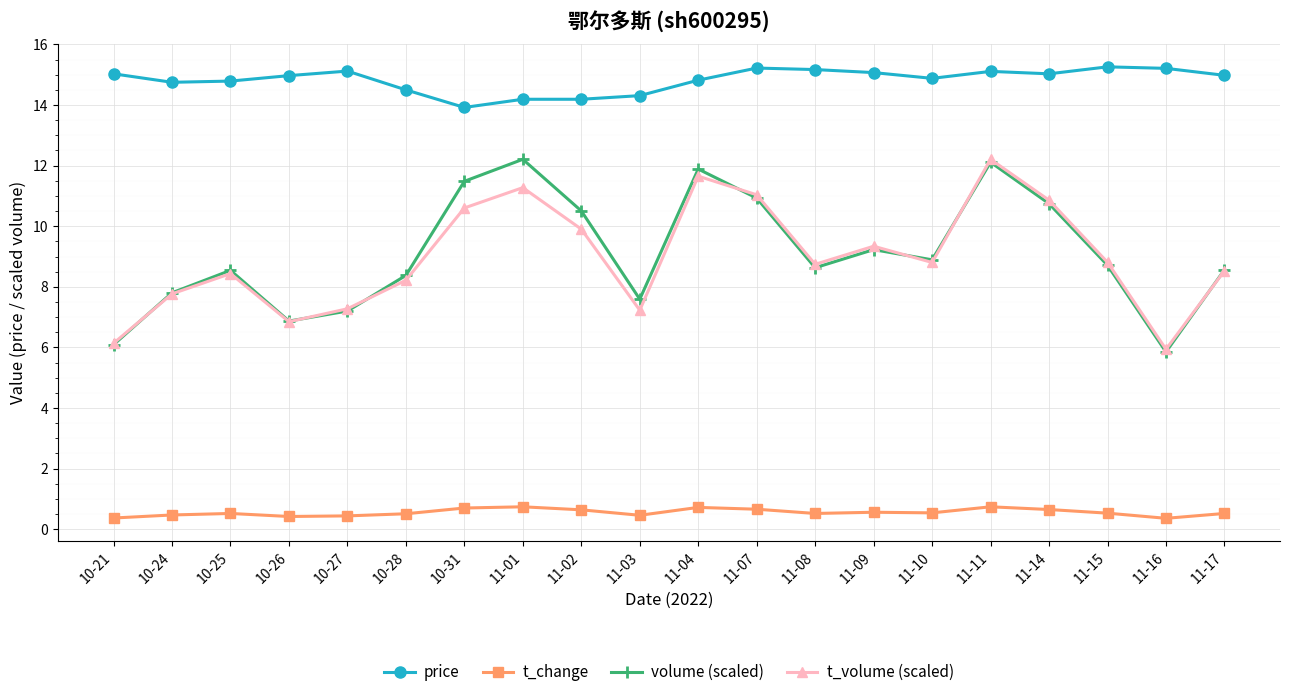

What is the total value across all series at 11-04?

39.1